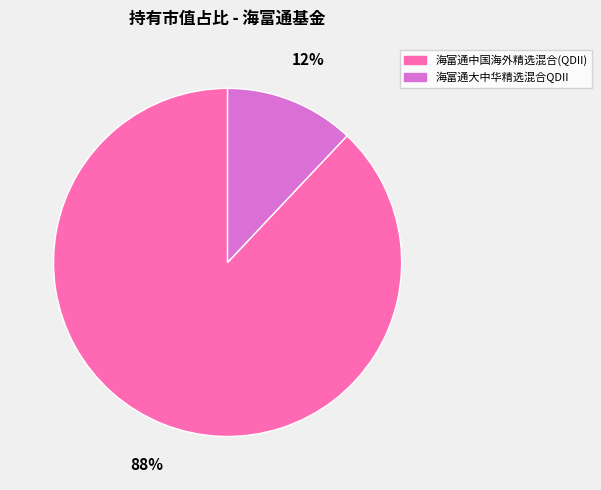

Which slice is the largest?

海富通中国海外精选混合(QDII)